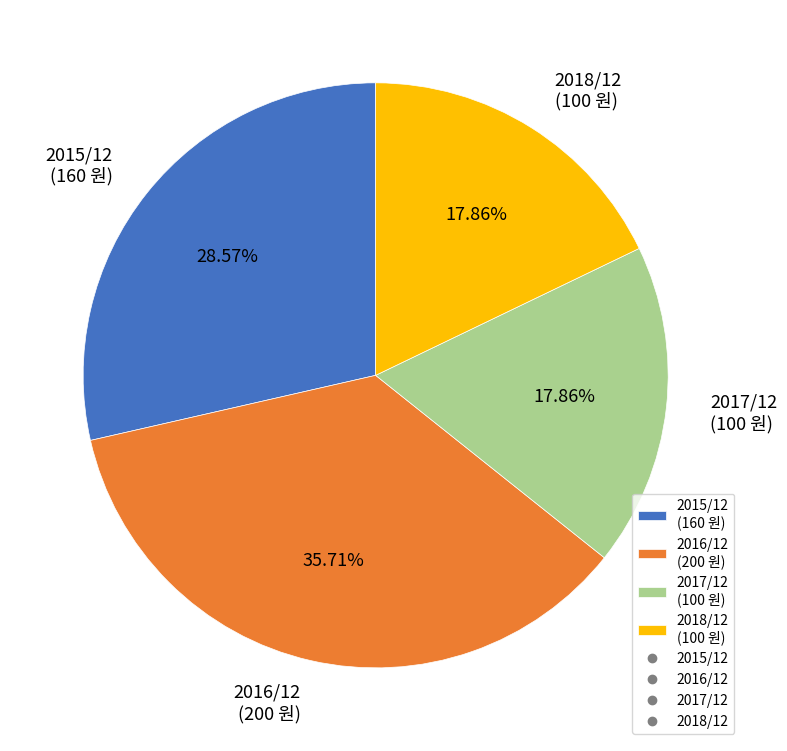

What is the ratio of the value at 2015/12 to the value at 2016/12?

0.8